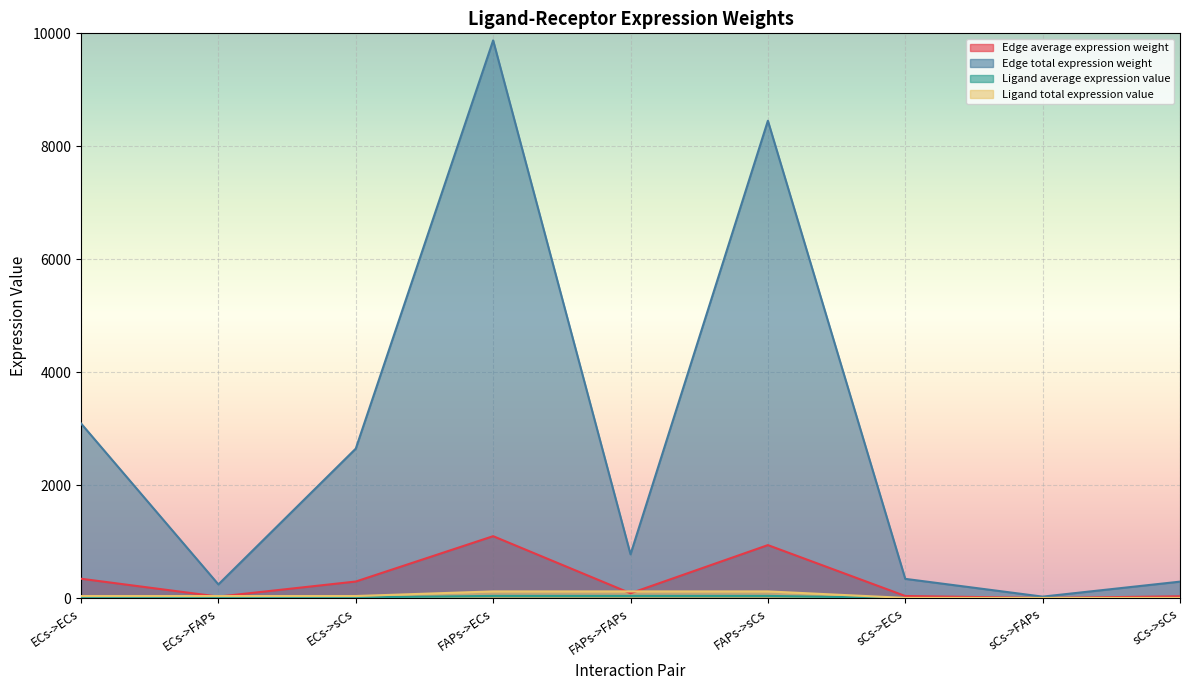

Which series changed the most between ECs->sCs and FAPs->ECs?

Edge total expression weight